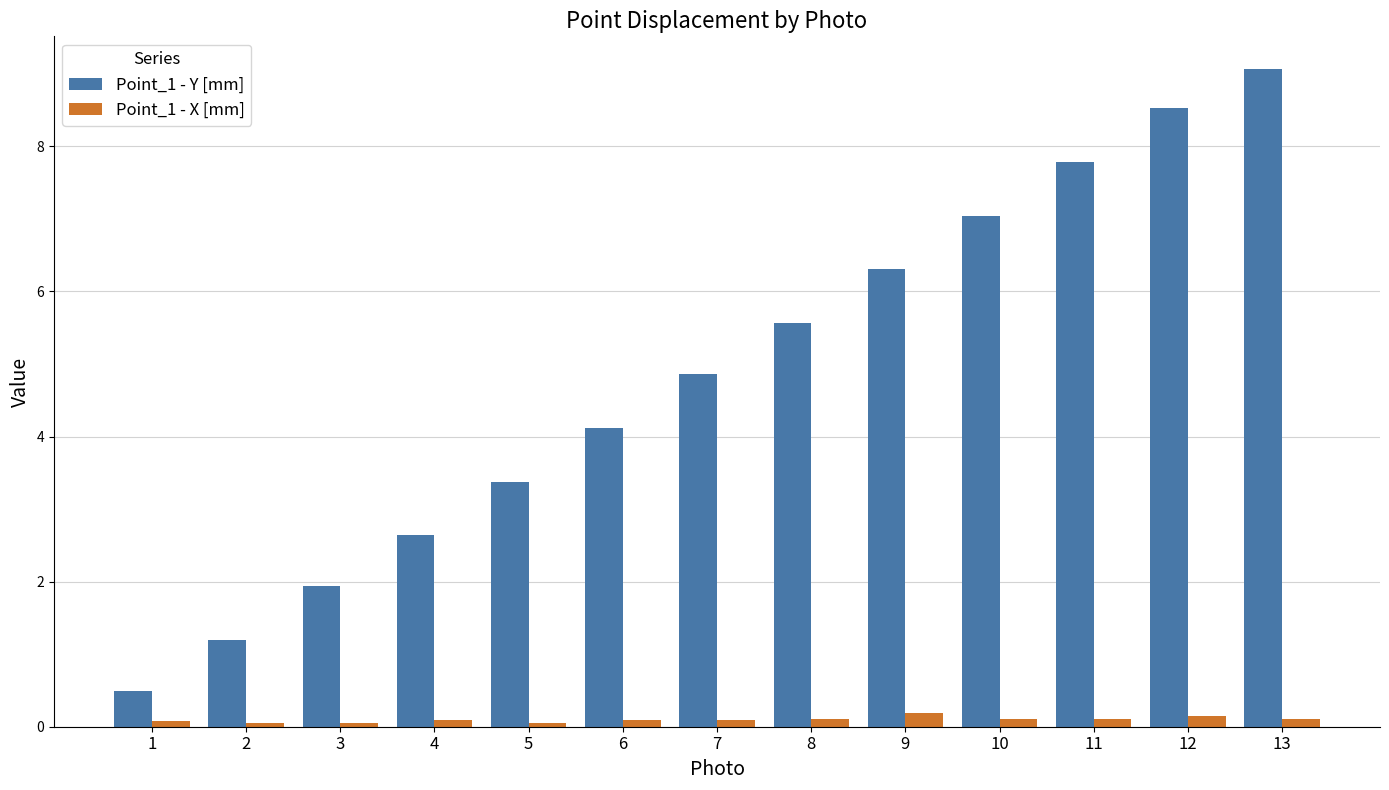

Is the value of Point_1 - X [mm] at 1 greater than the value of Point_1 - Y [mm] at 2?

No